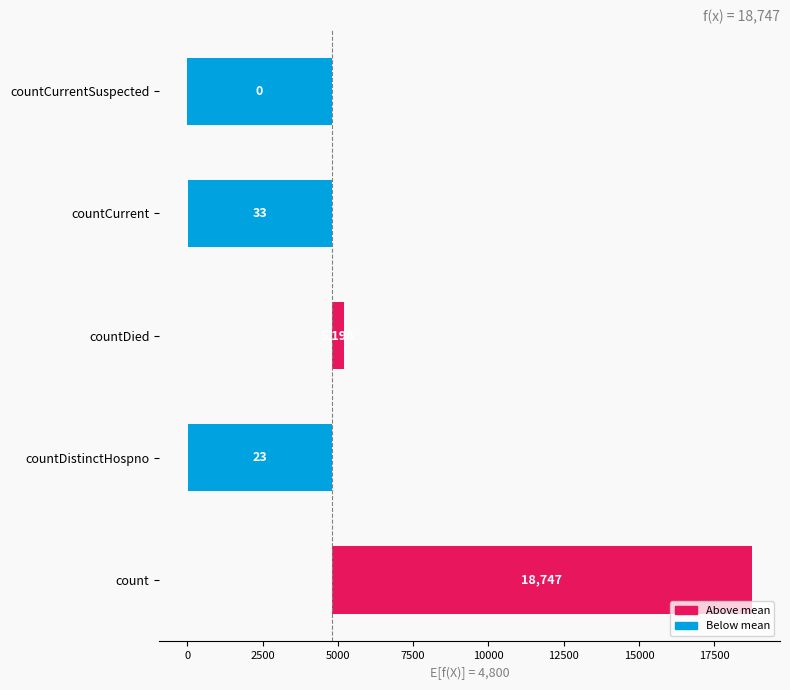

What is the difference between the values at 7500 and 2500?

5196.0